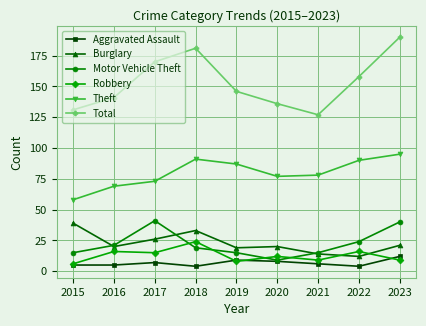

Which series has the largest range (max minus min)?

Total